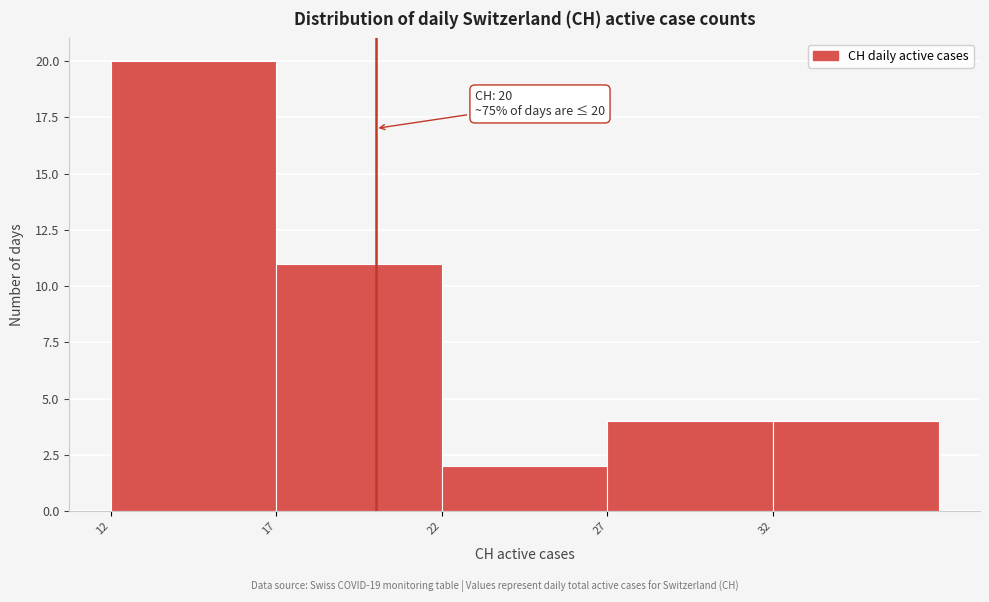

Which range on the x-axis has the tallest bar?

12 to 17